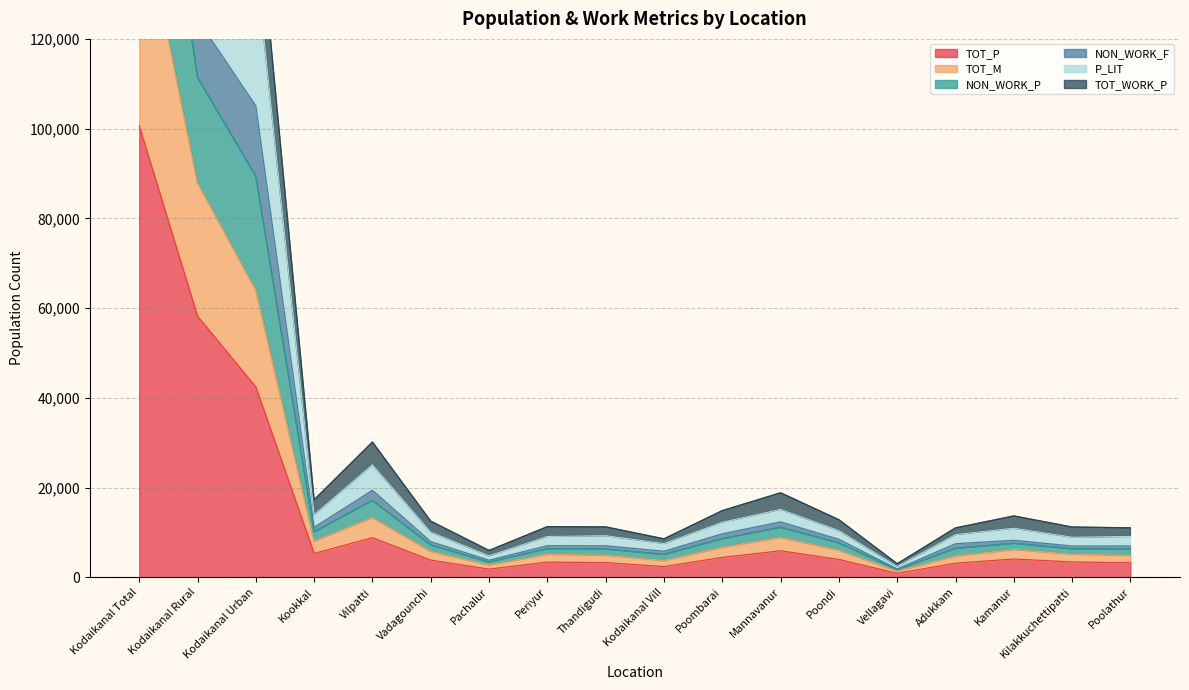

What is the difference between the maximum and second lowest values in the TOT_WORK_P series?

342047